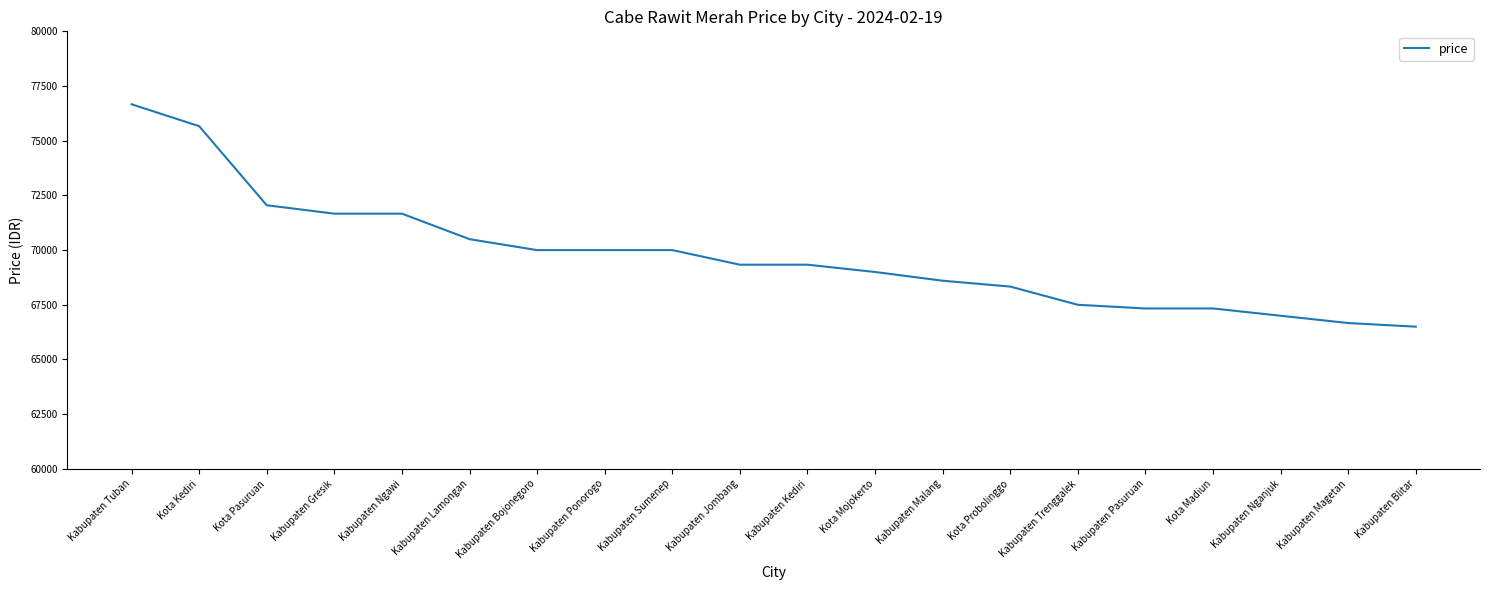

Between Kabupaten Kediri and Kabupaten Magetan, which is larger?

Kabupaten Kediri